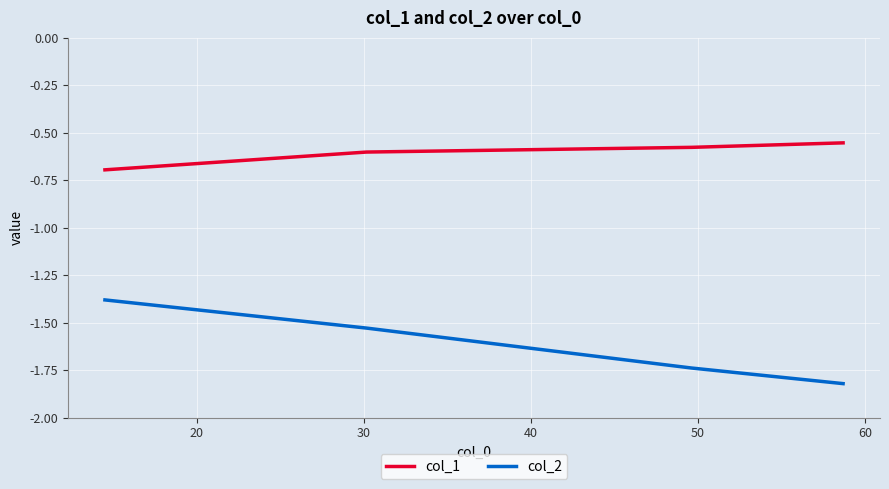

Rank the series by their maximum value, from highest to lowest.

col_1, col_2